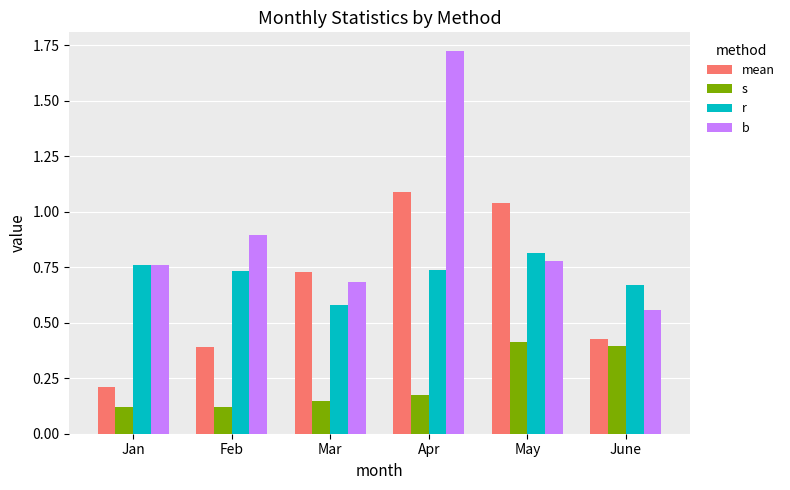

Count the number of data series in this chart.

4